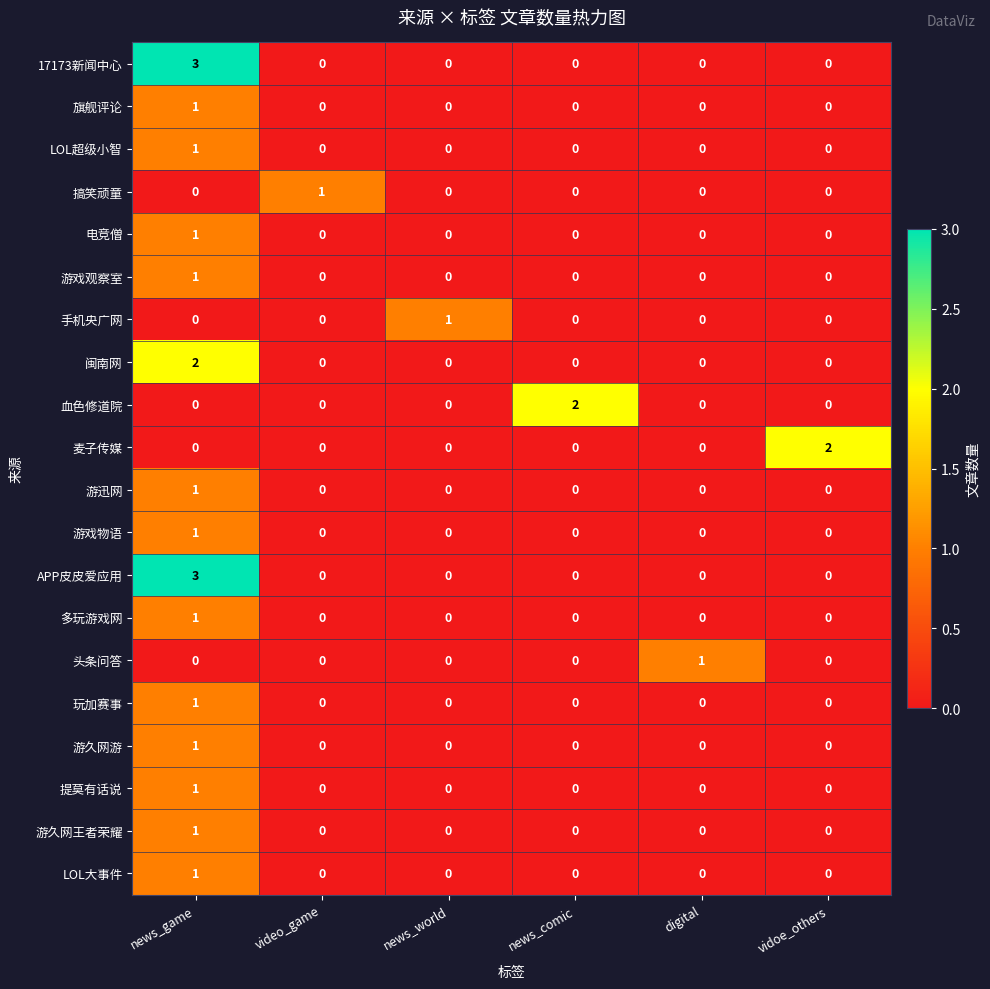

The 闽南网 series shows -1 at news_world. True or false?

False